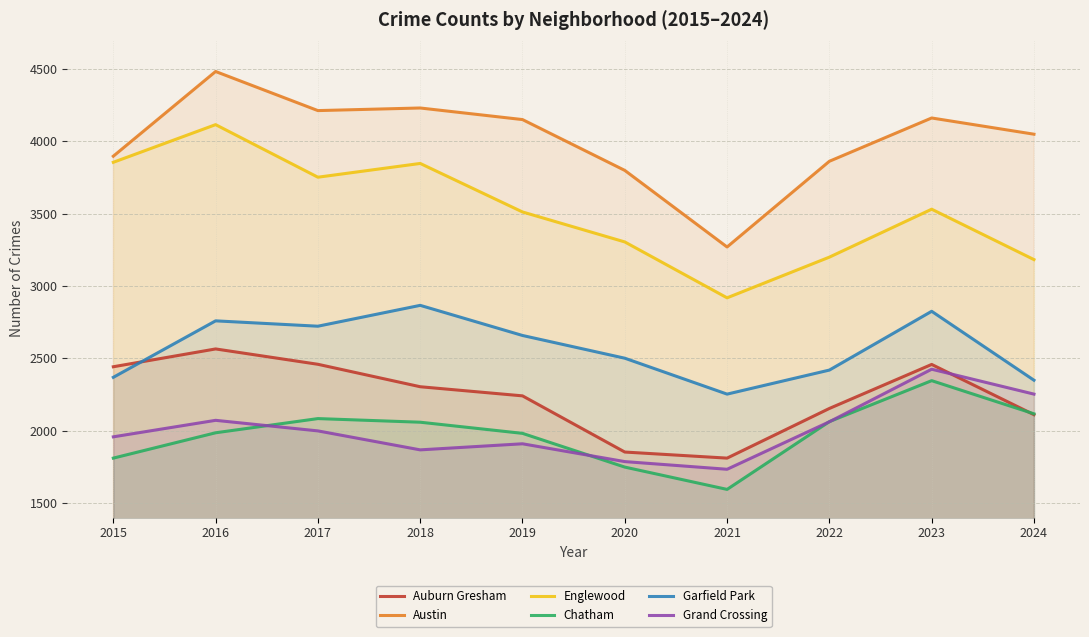

After their last crossing, which series has the higher values: Grand Crossing or Auburn Gresham?

Grand Crossing